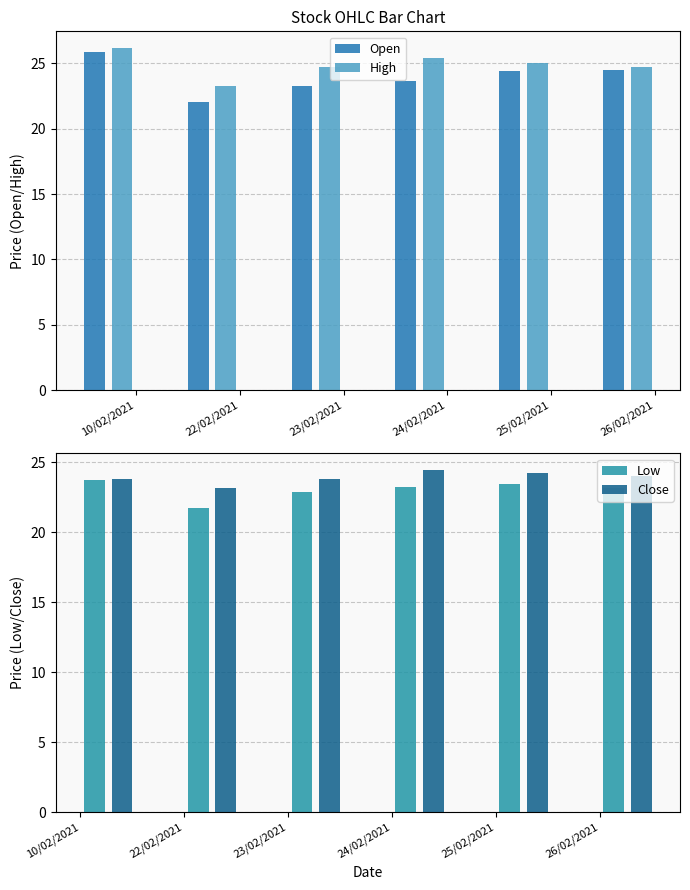

What is the label of the 3rd bar from the right?

24/02/2021